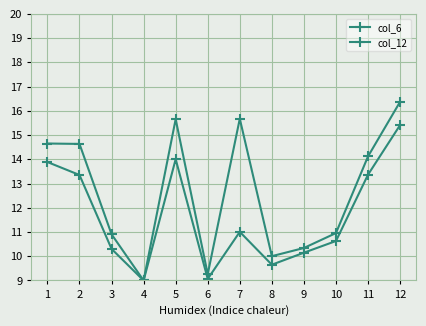

What is the highest value of the col_12 series?

16.4